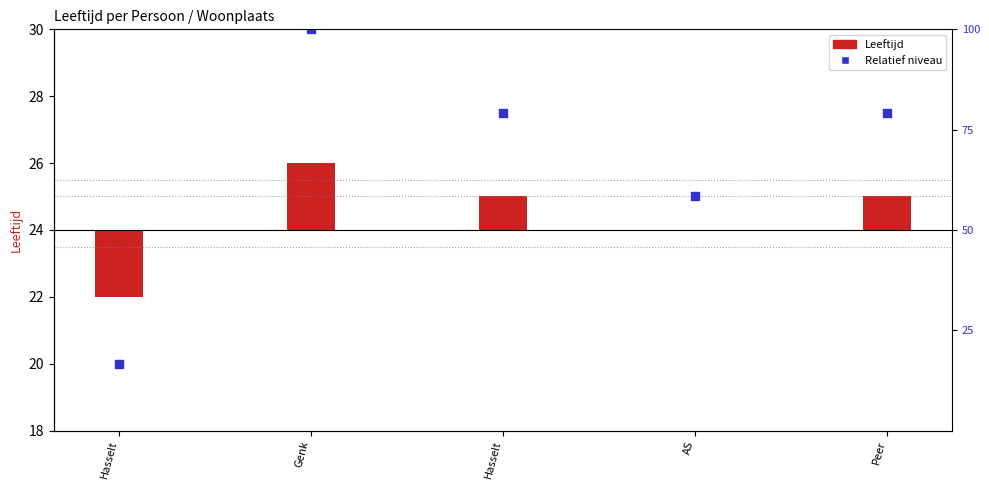

Is the value of Relatief niveau at Genk greater than the value of Leeftijd at Genk?

Yes